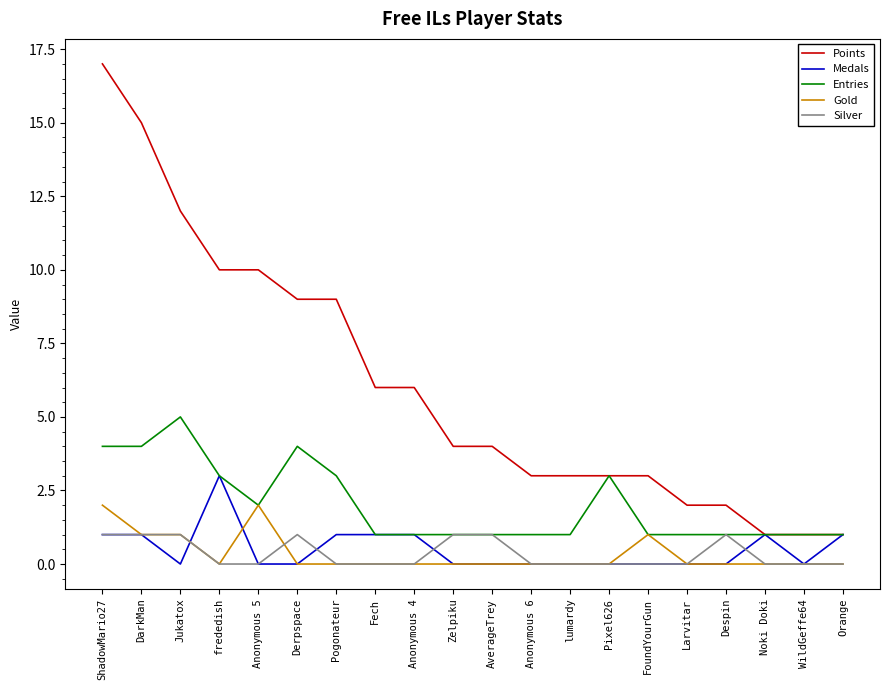

What is the greatest value displayed?

17